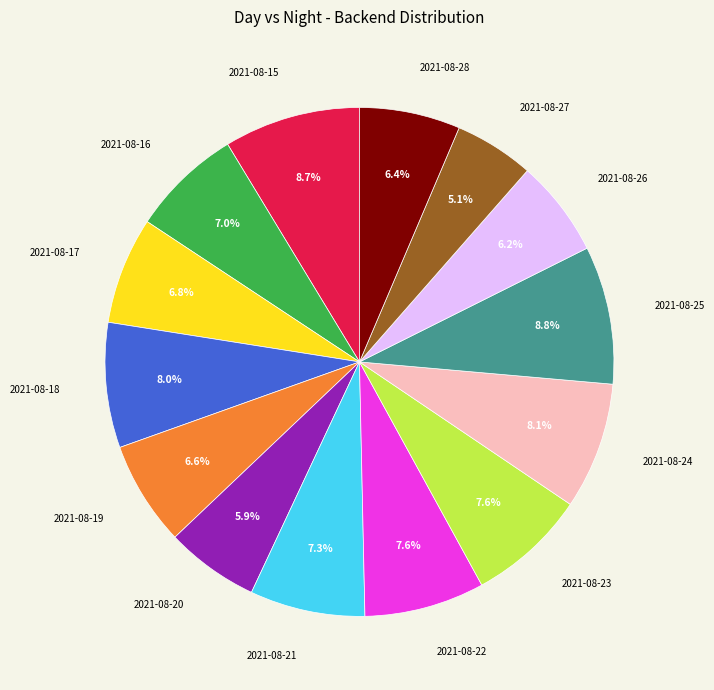

Is there any slice that represents more than half of the pie?

No